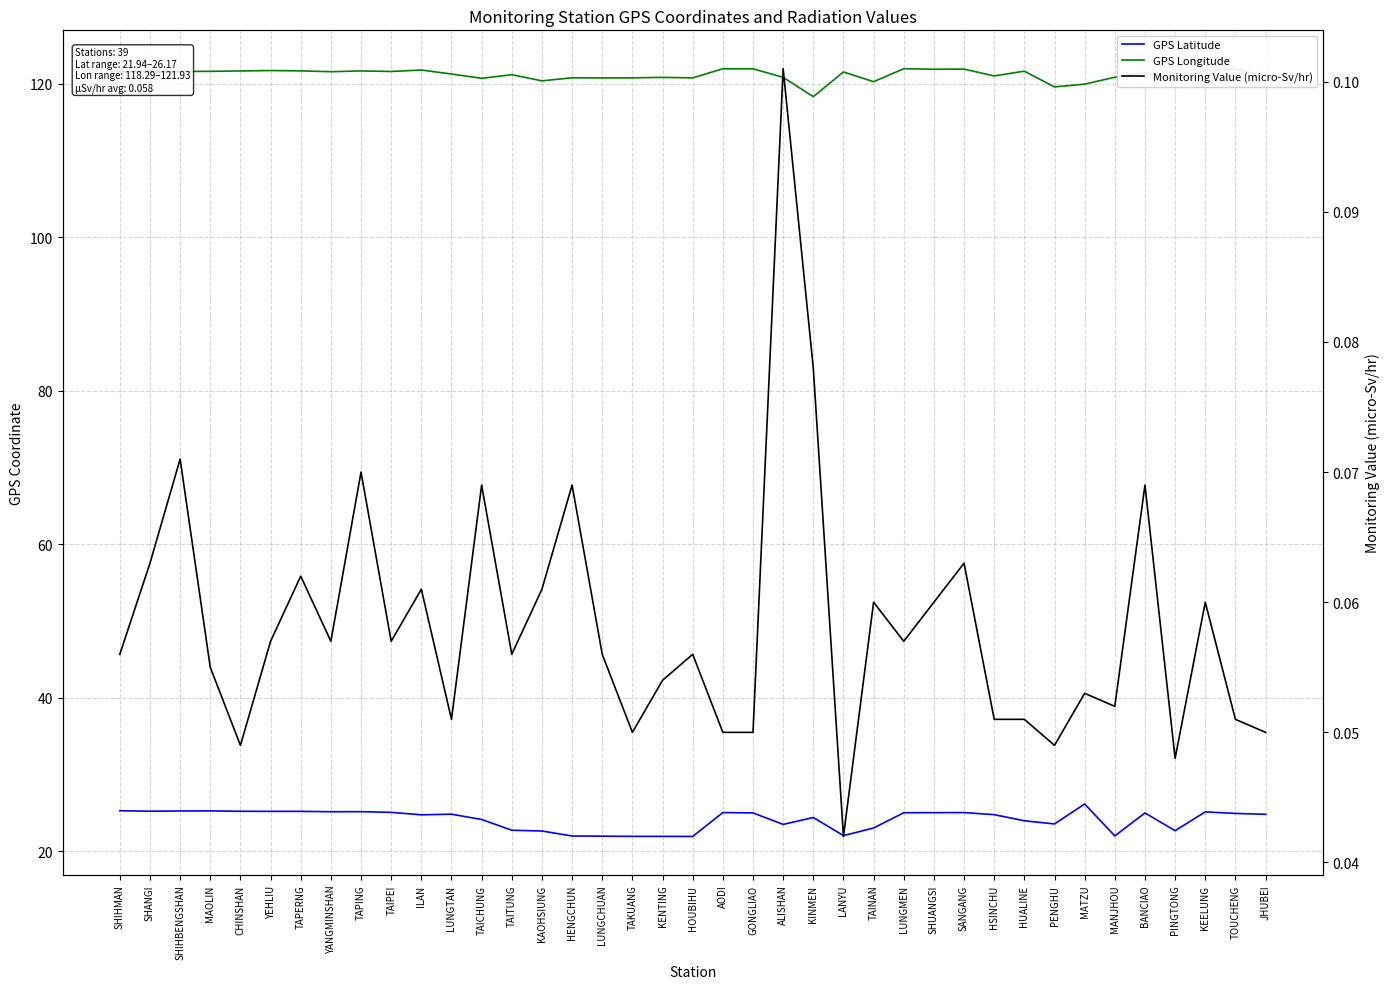

Is the value of Monitoring Value (micro-Sv/hr) at TAPERNG greater than the value of GPS Latitude at ALISHAN?

No